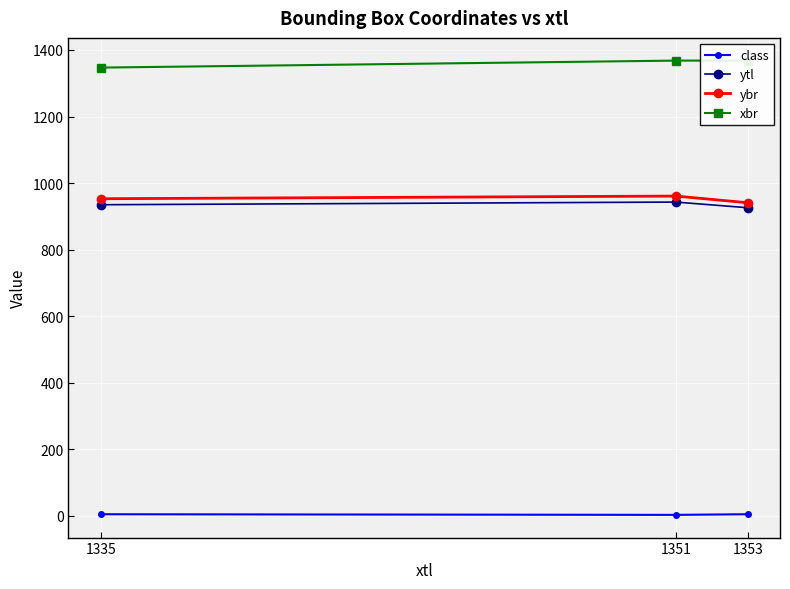

The xbr series shows 1940.3 at 1351. True or false?

False